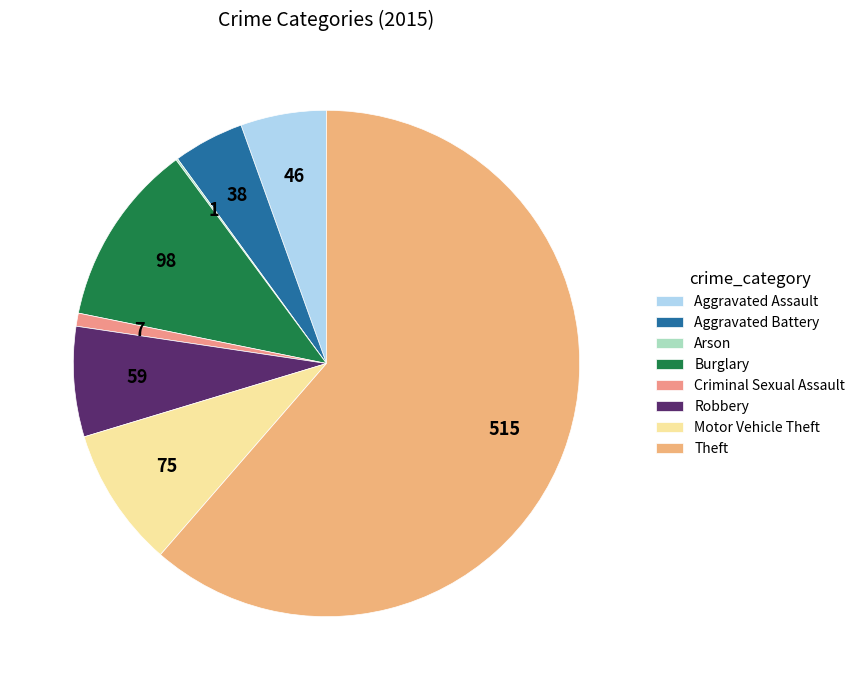

Rank the categories by value from lowest to highest.

Arson, Criminal Sexual Assault, Aggravated Battery, Aggravated Assault, Robbery, Motor Vehicle Theft, Burglary, Theft